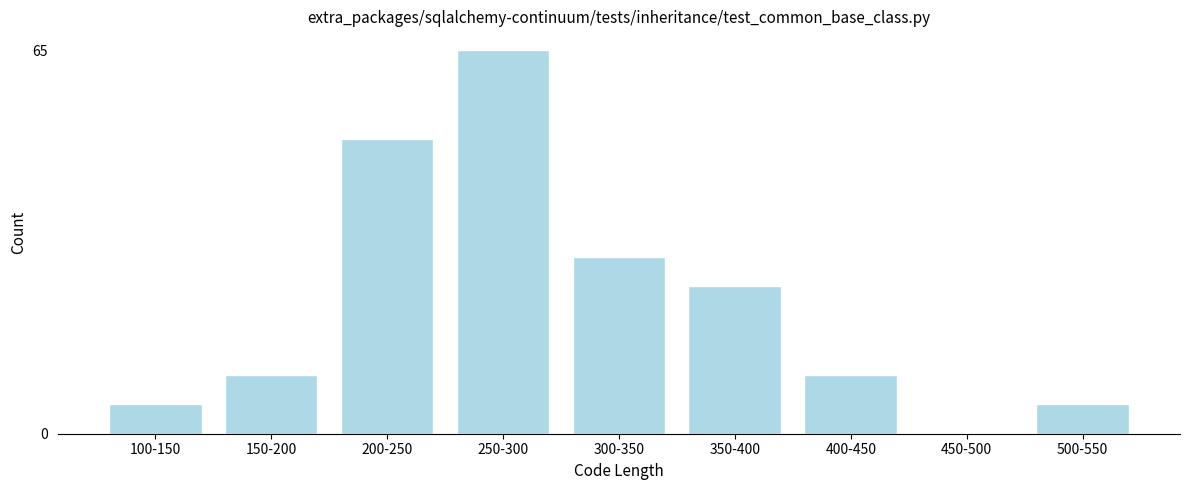

Reading right to left, list all the values displayed in this chart.

500-550=5	450-500=0	400-450=10	350-400=25	300-350=30	250-300=65	200-250=50	150-200=10	100-150=5